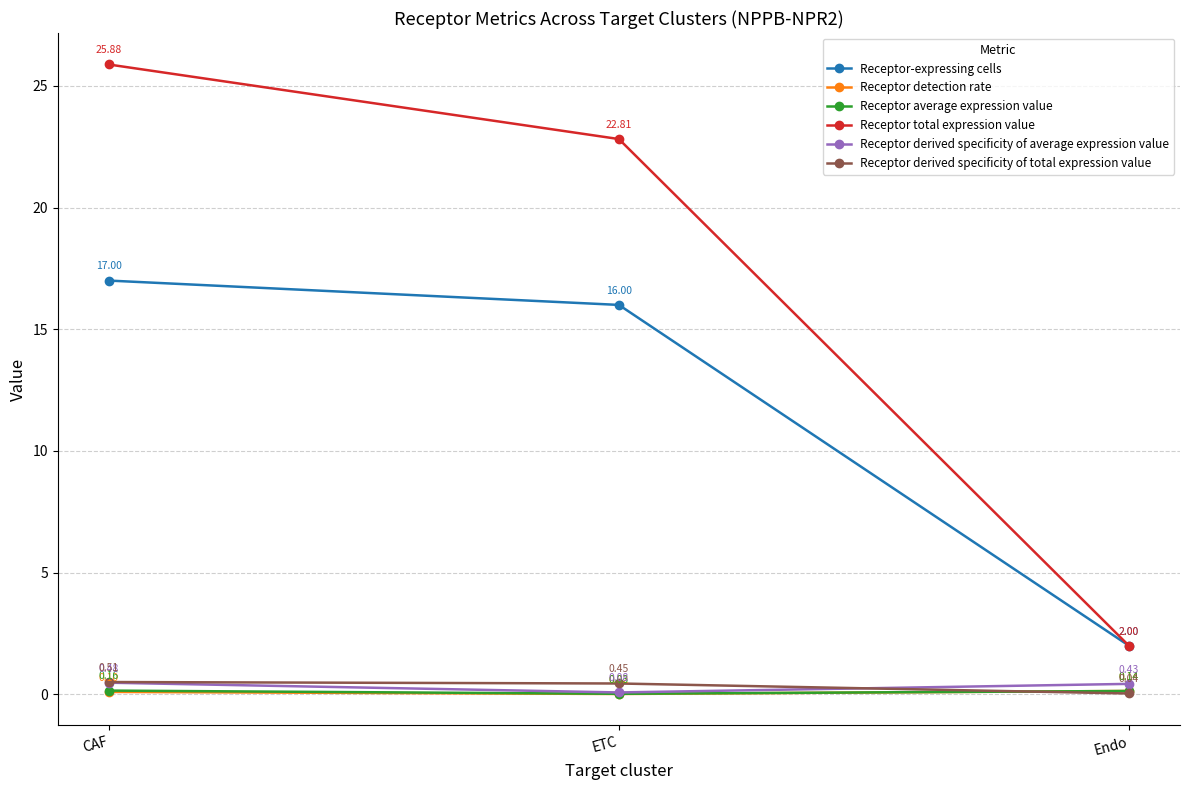

At which label does Receptor derived specificity of average expression value reach its peak?

CAF